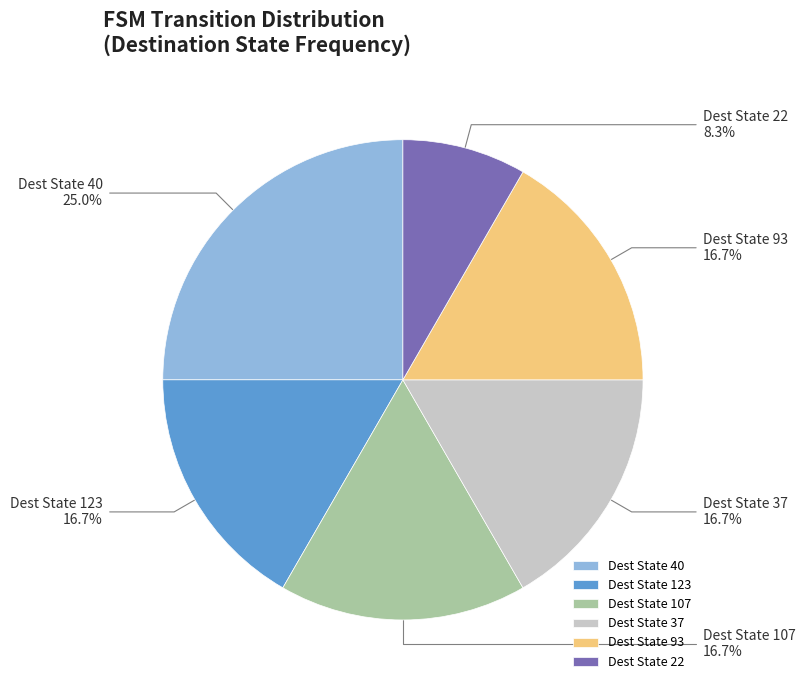

What percentage do Dest State 22 and Dest State 107 together represent?

25.0%